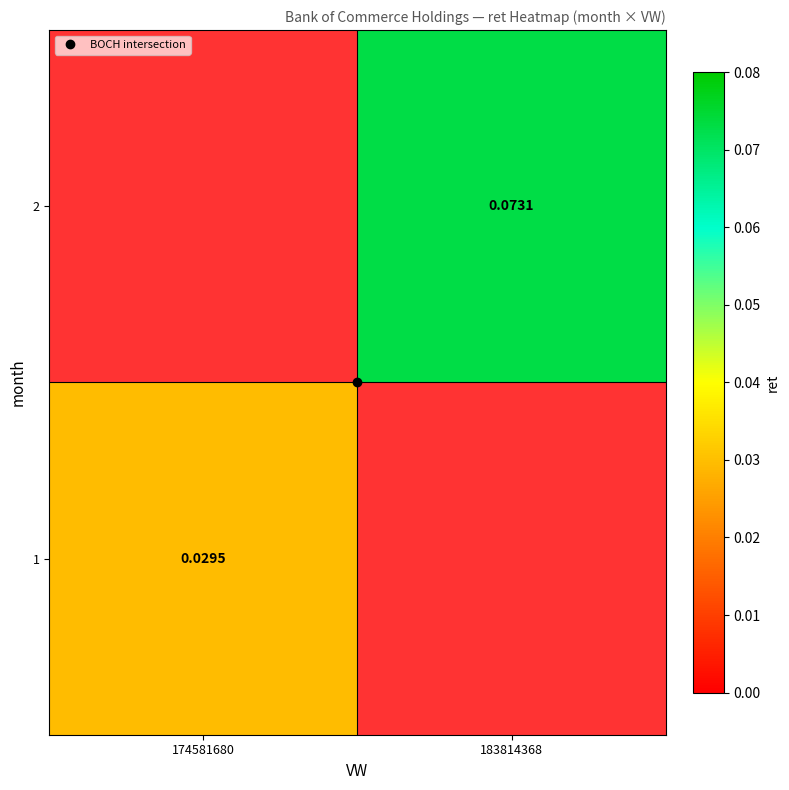

At which label does 2 first exceed 0?

183814368